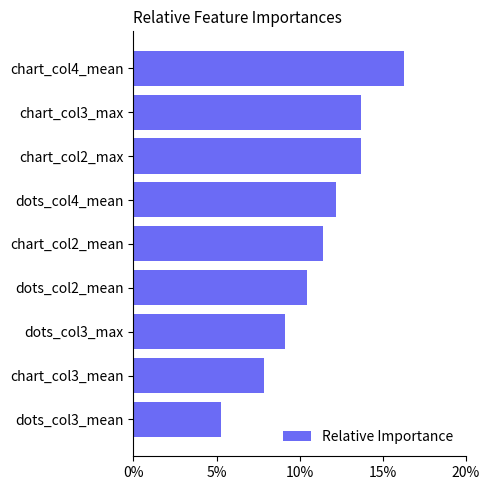

What is the maximum value shown in the chart?

16.3